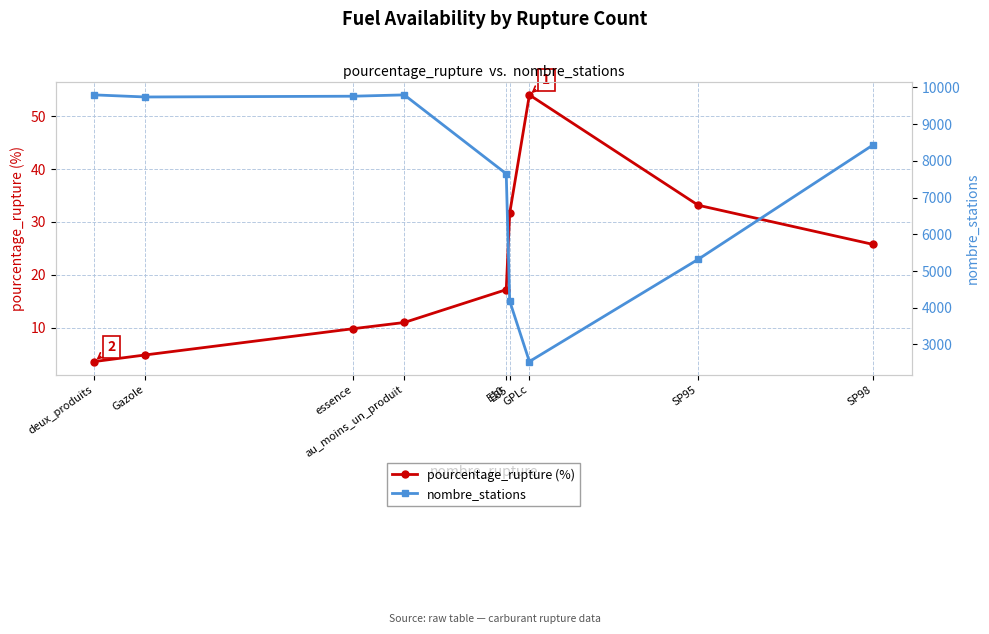

What is the label of the 6th point from the left?

E85